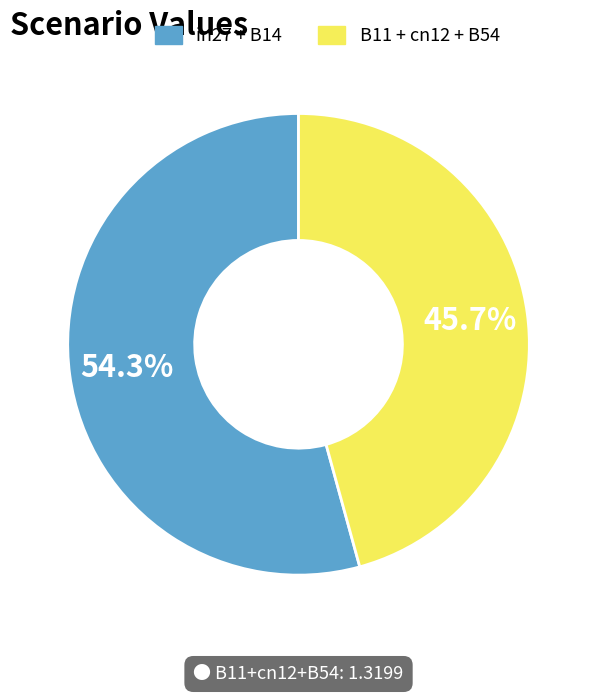

Does any single category account for the majority?

Yes